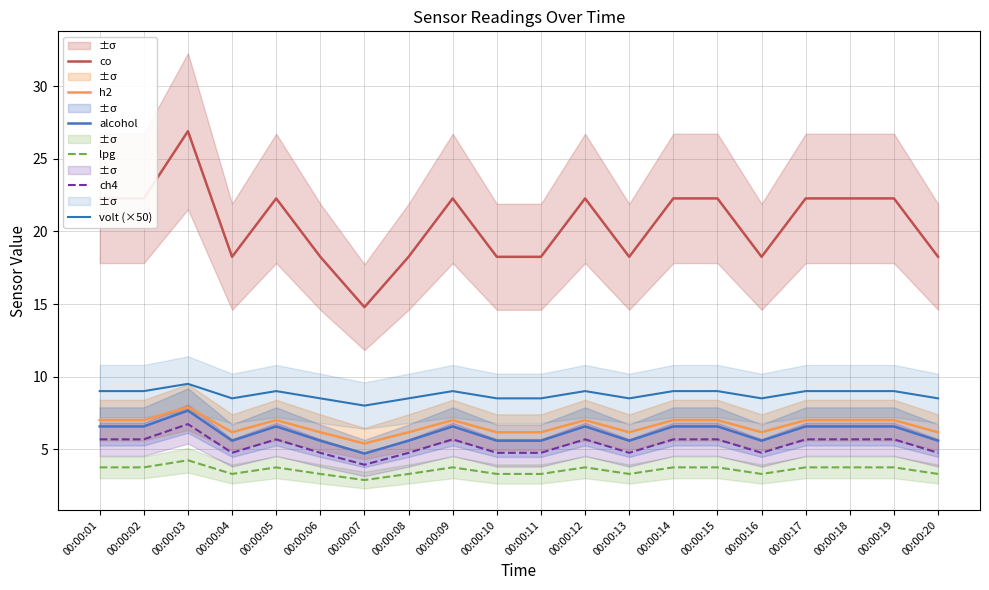

What is the average value of the volt (×50) series?

8.8